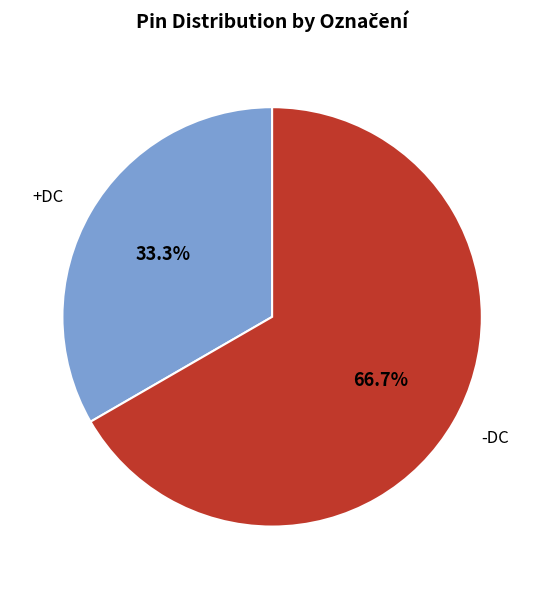

Which has a higher value, -DC or +DC?

-DC